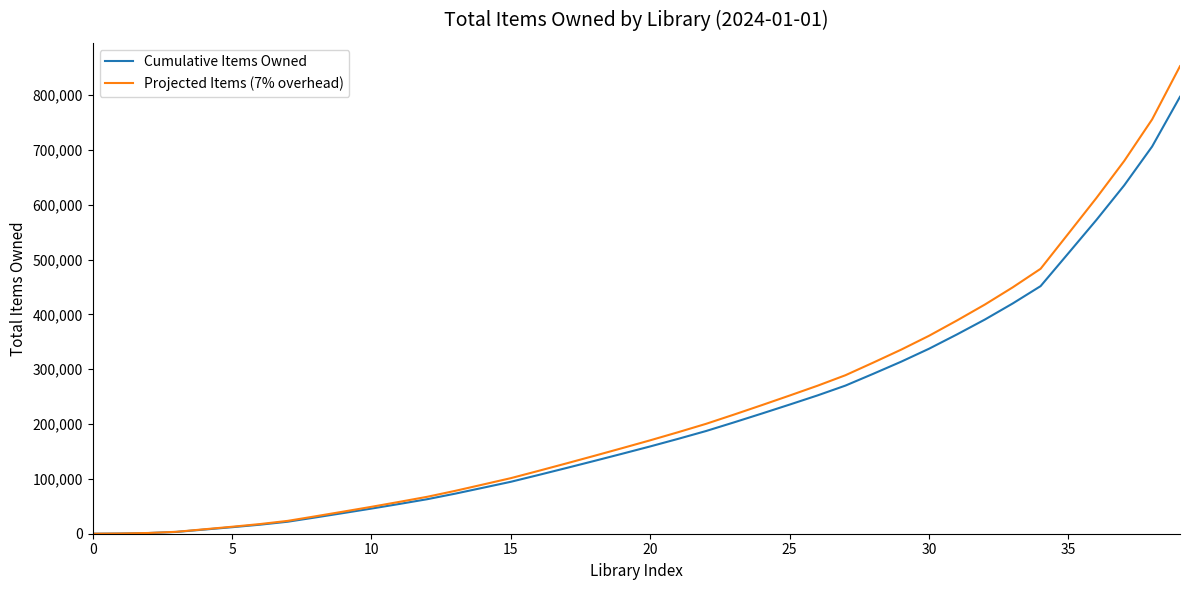

Which series has the widest spread of values?

Projected Items (7% overhead)